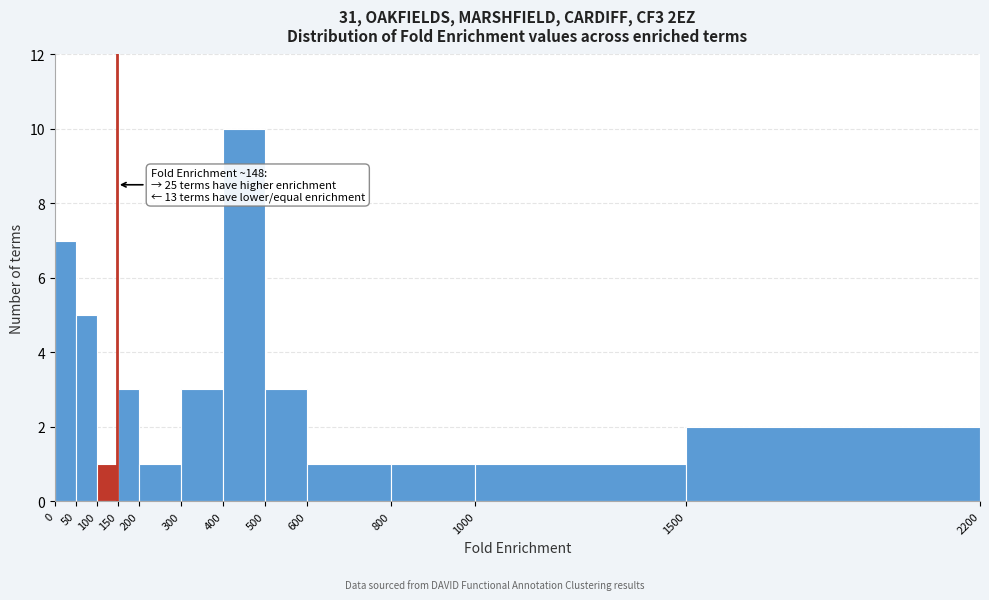

Over which range of the x-axis is the bar tallest?

400 to 500